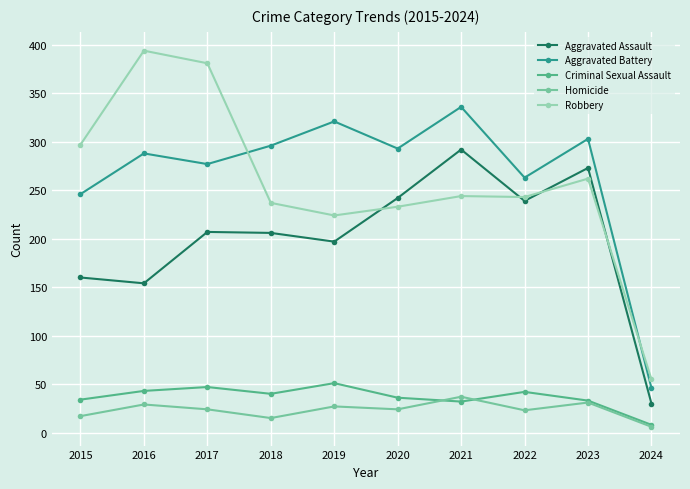

How many series are shown in this chart?

5